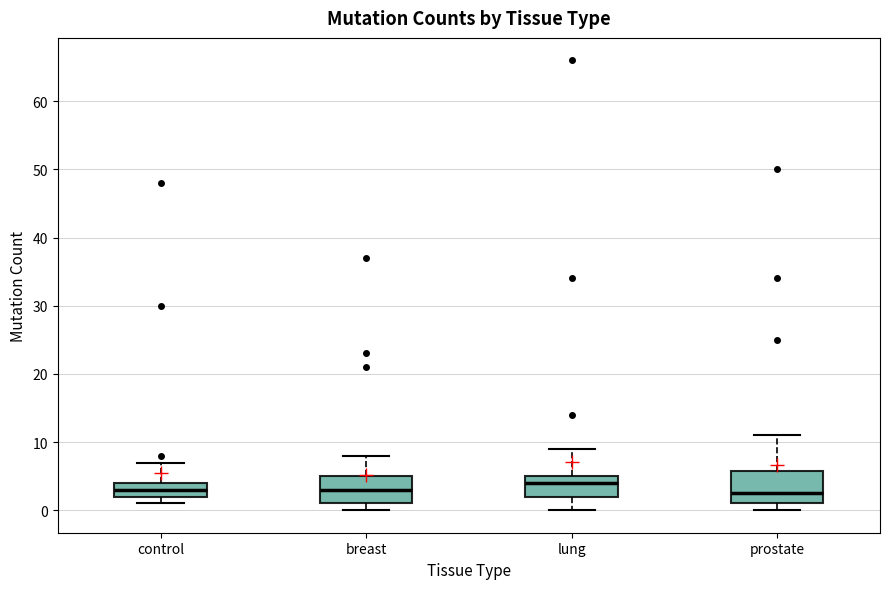

Reading left to right, read every box against the y-axis: the position of its median line, the range the box covers, and the ends of its whiskers. The values are not printed on the chart, so give them approximately, as read against the axis.

control: median 3, box 2 to 4, whiskers 1 to 7
breast: median 3, box 1 to 5, whiskers 0 to 8
lung: median 4, box 2 to 5, whiskers 0 to 9
prostate: median 3, box 1 to 6, whiskers 0 to 11